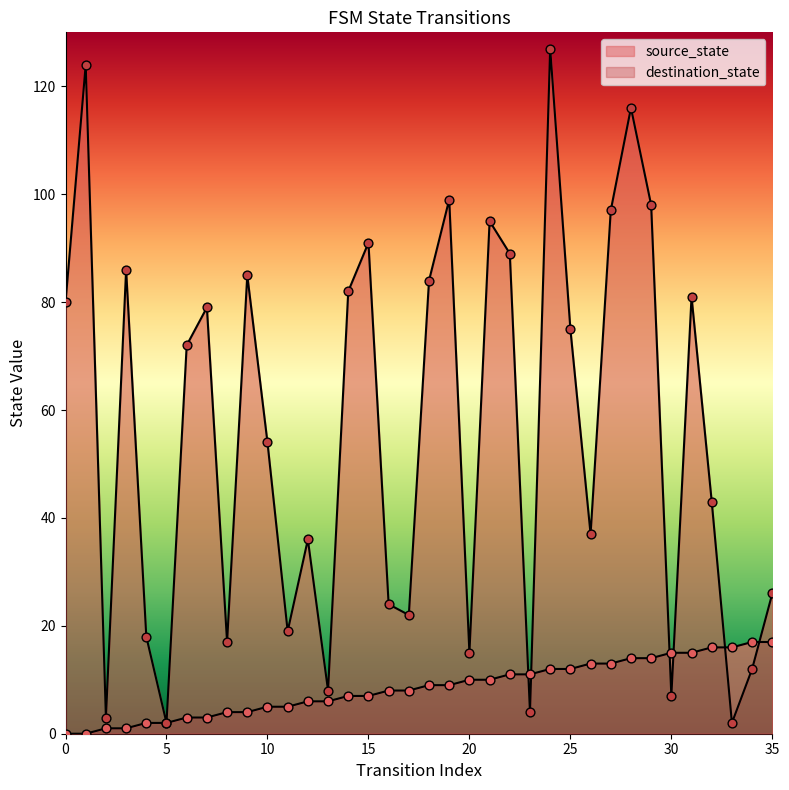

What is the total value across all series at 10?

59